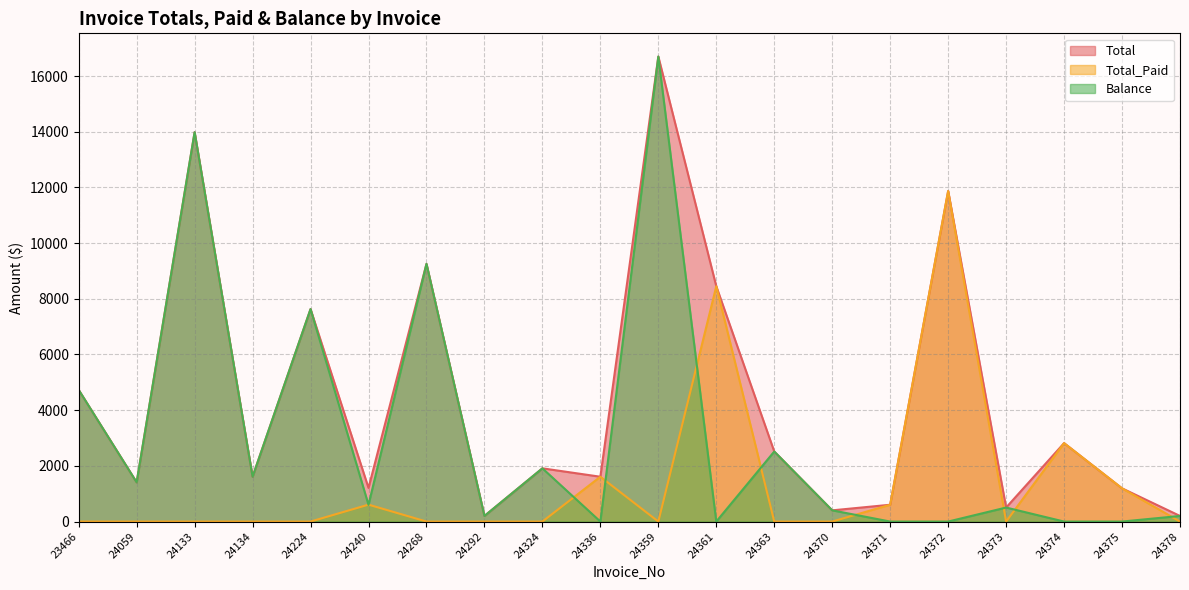

Is it true that Total equals 503.0 at 24373?

True